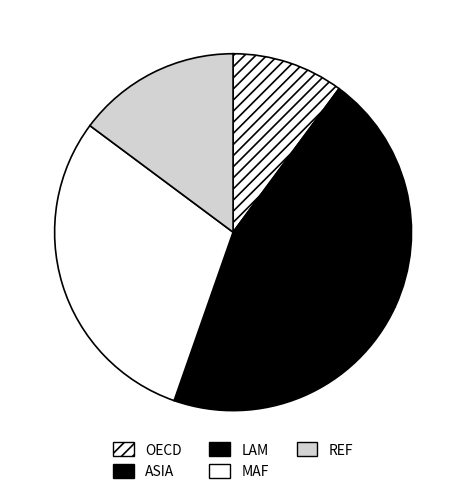

Count the number of slices in the pie.

5